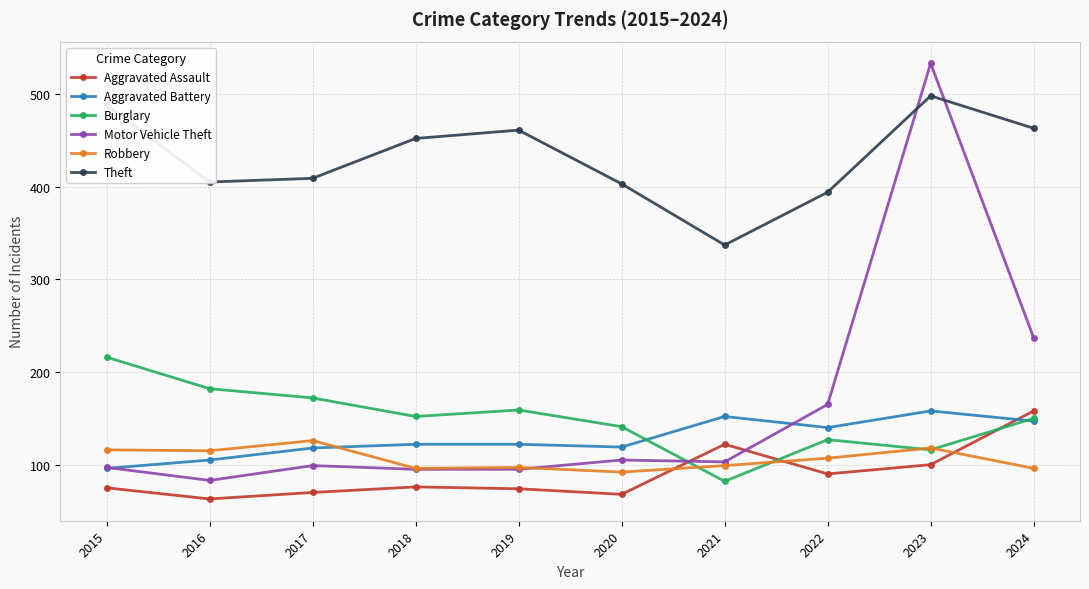

Where does the Theft series first go above 452?

2015